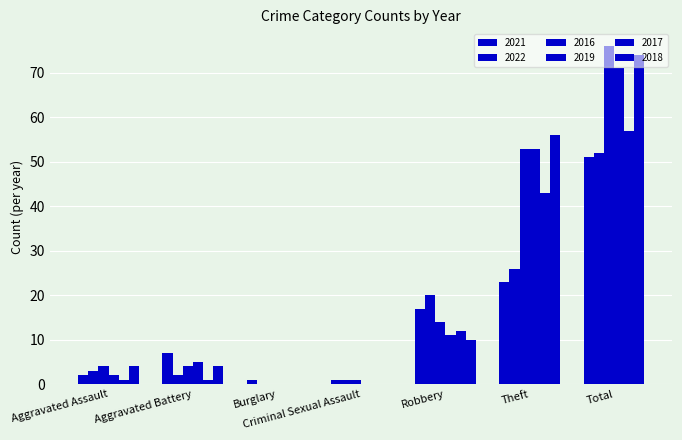

Is it true that 2021 equals 11 at Aggravated Battery?

False